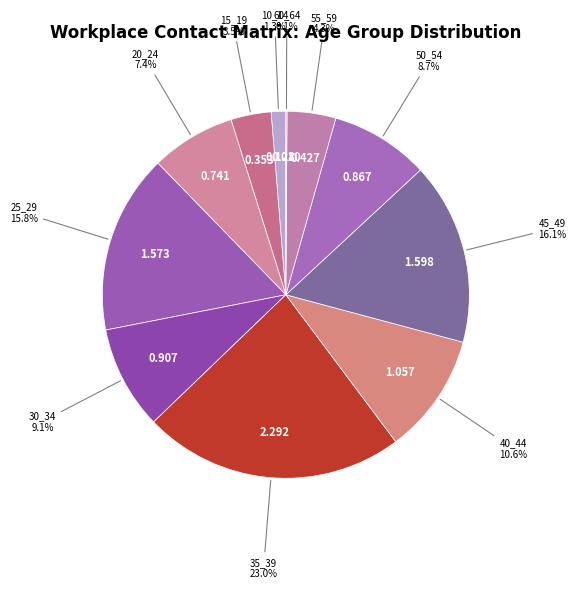

Is the sum of 15_19 and 55_59 greater than half?

No